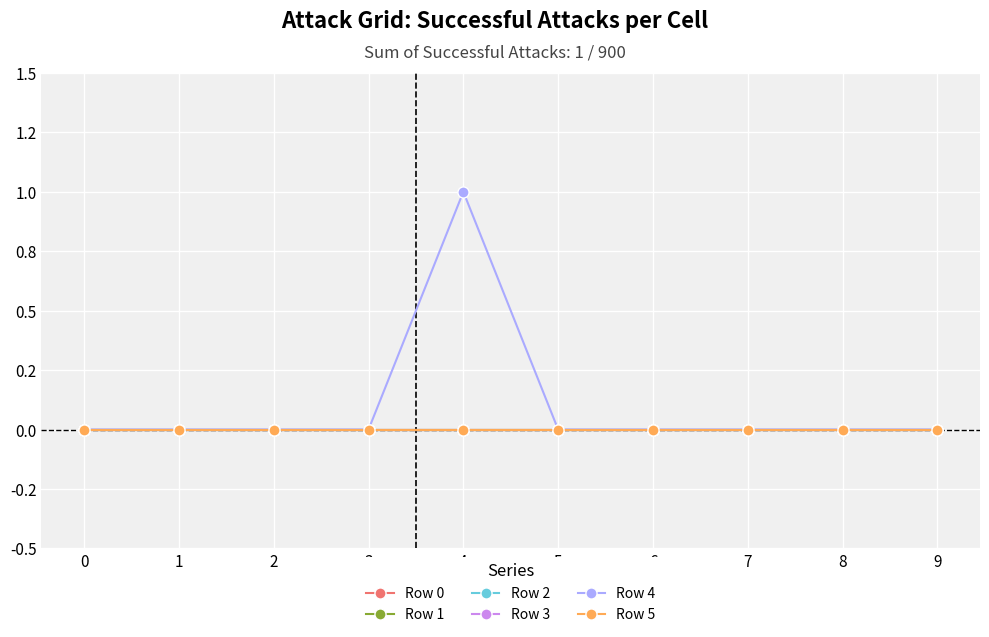

List the series in order of their peak value, highest first.

Row 4, Row 0, Row 1, Row 2, Row 3, Row 5